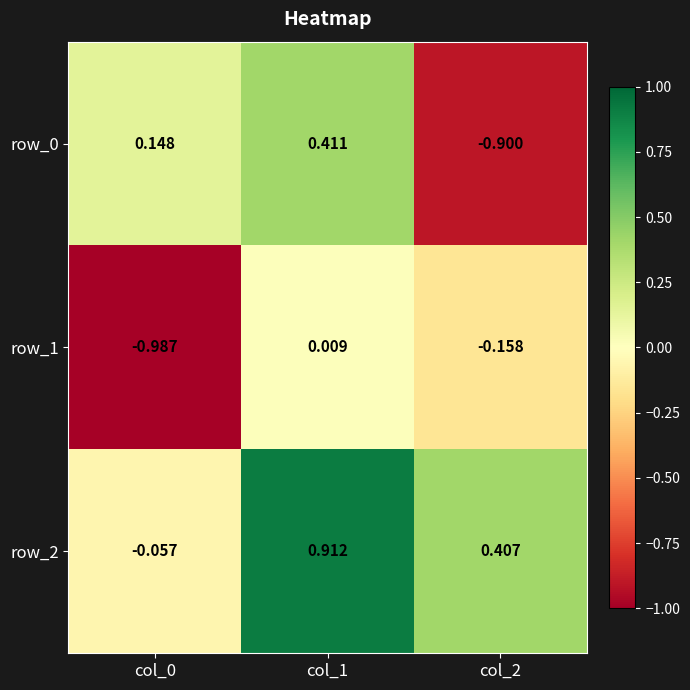

At how many categories does at least one series exceed 0?

3